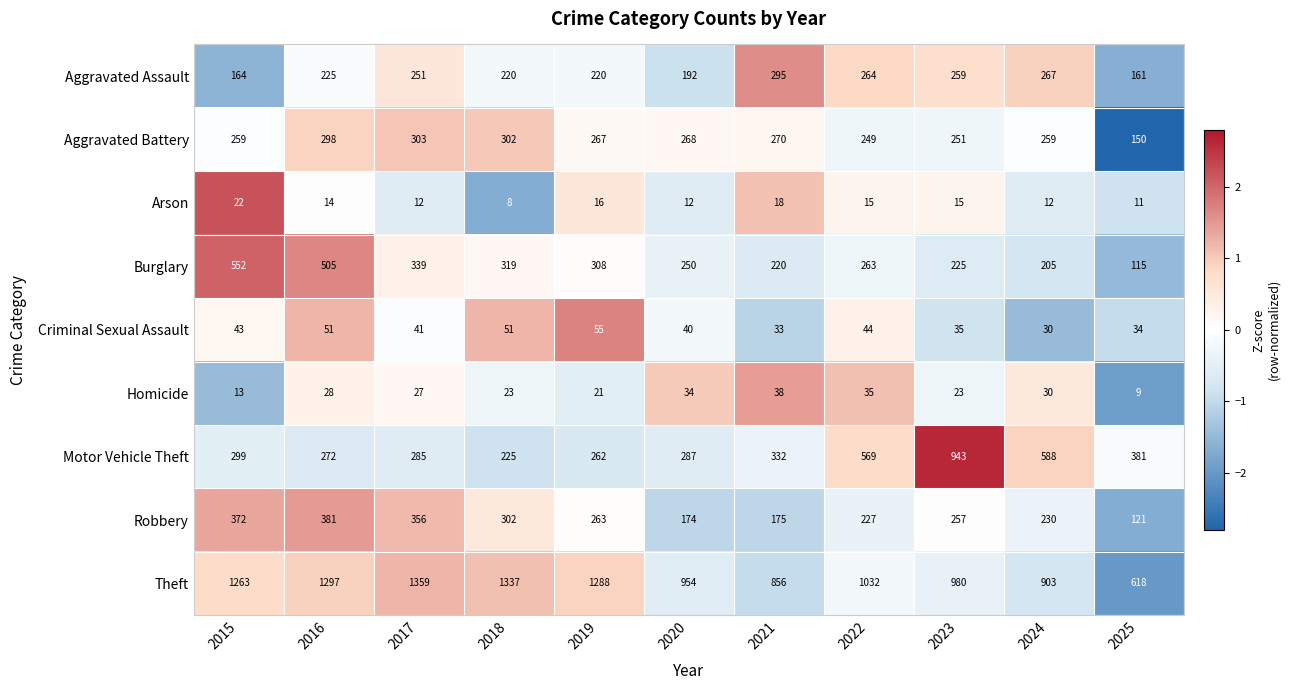

What value does the Homicide series have at 2016, to the nearest 5?

30